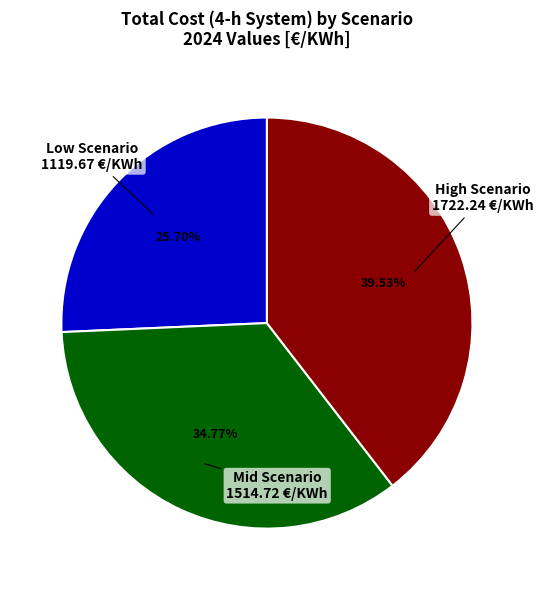

Is there a majority slice in this chart?

No